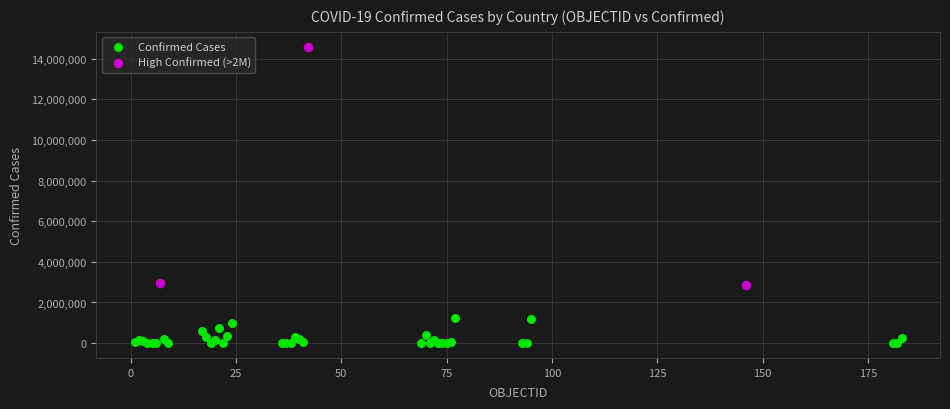

Which series has the widest spread of Y values?

High Confirmed (>2M)